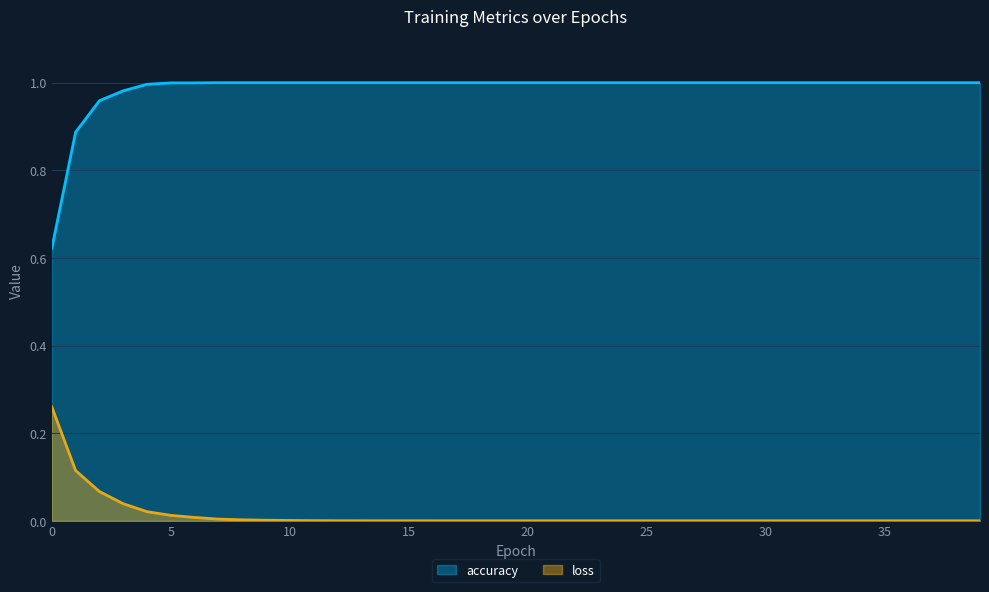

Between 19 and 31, which is larger?

19